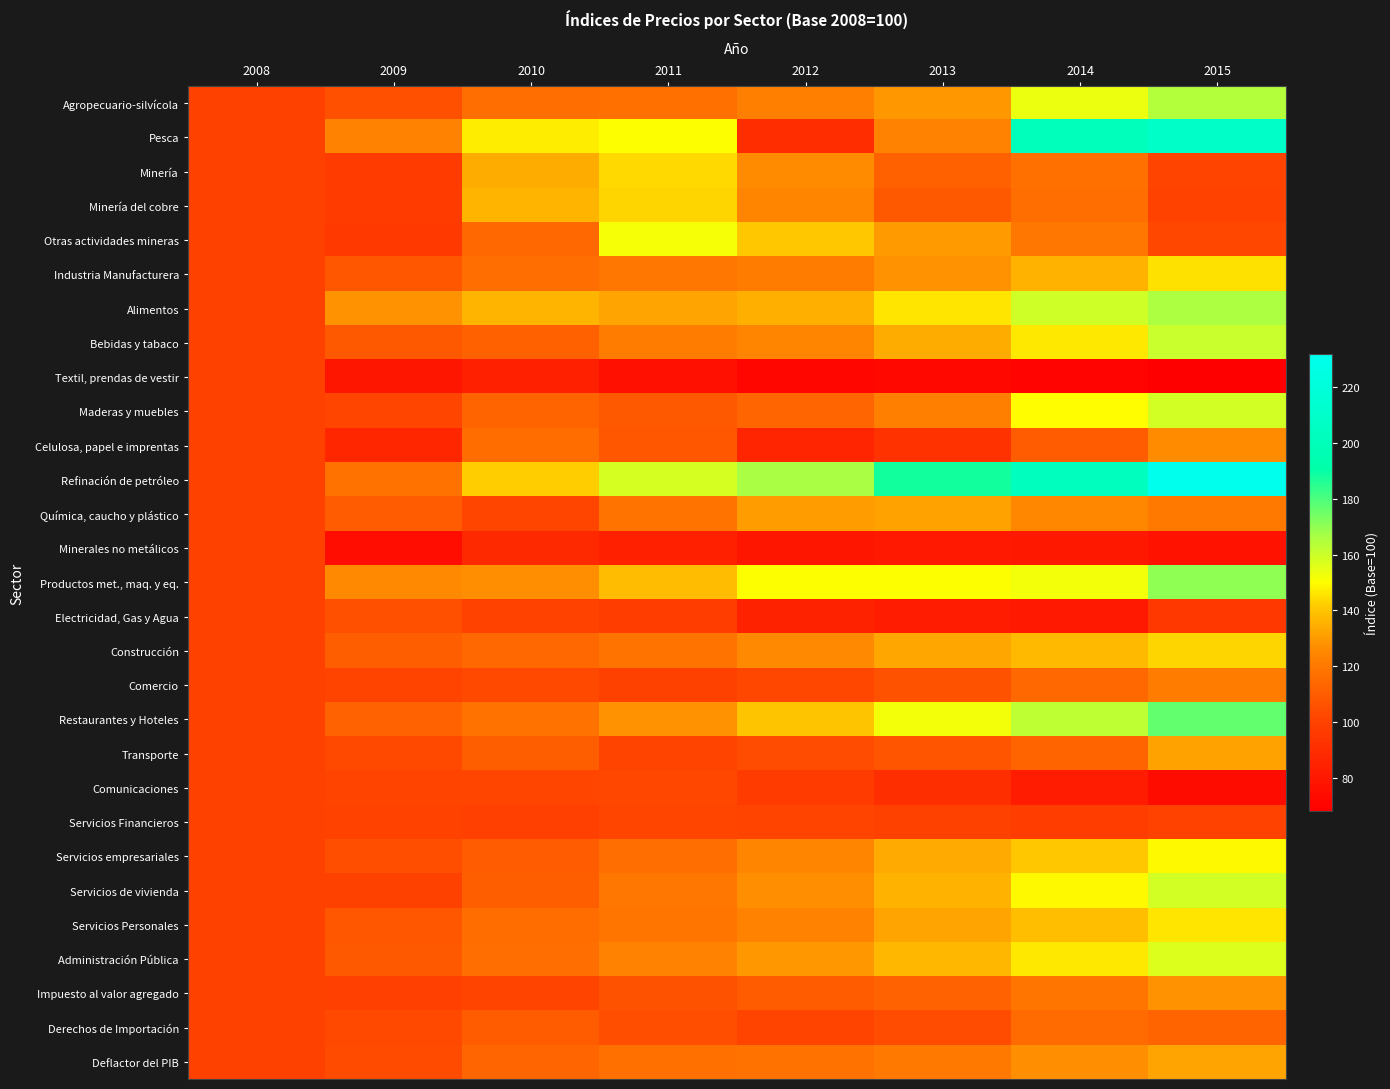

Rank the series at 2013 from lowest to highest value.

Textil, prendas de vestir, Minerales no metálicos, Electricidad, Gas y Agua, Comunicaciones, Celulosa, papel e imprentas, Servicios Financieros, Derechos de Importación, Comercio, Transporte, Minería del cobre, Minería, Impuesto al valor agregado, Deflactor del PIB, Maderas y muebles, Pesca, Industria Manufacturera, Agropecuario-silvícola, Otras actividades mineras, Química, caucho y plástico, Servicios Personales, Construcción, Servicios empresariales, Bebidas y tabaco, Servicios de vivienda, Administración Pública, Alimentos, Productos met., maq. y eq., Restaurantes y Hoteles, Refinación de petróleo